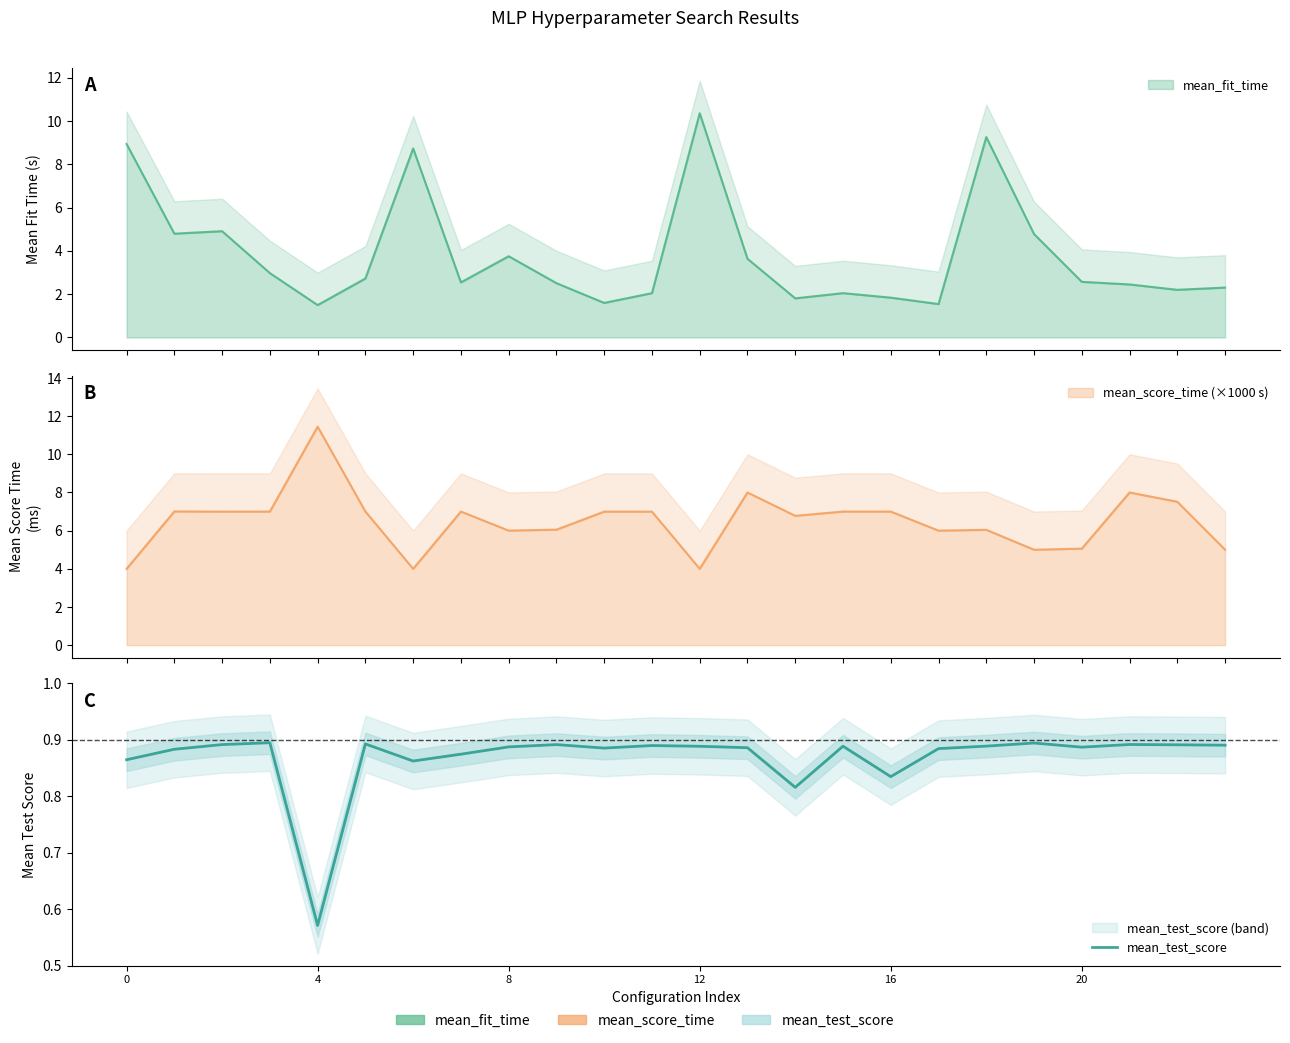

What is the smallest value displayed?

0.6